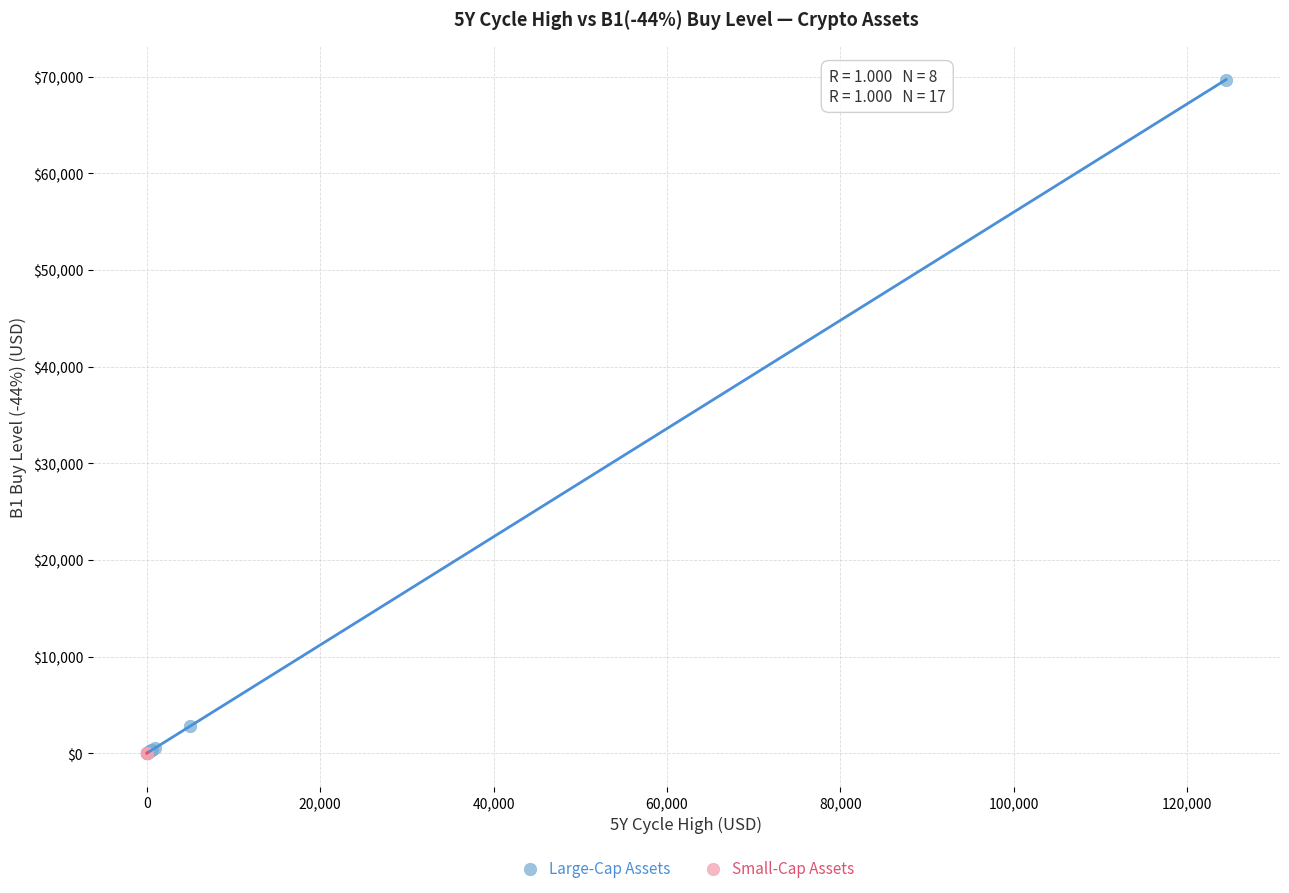

What are all the series names shown in the legend?

Large-Cap Assets, Small-Cap Assets